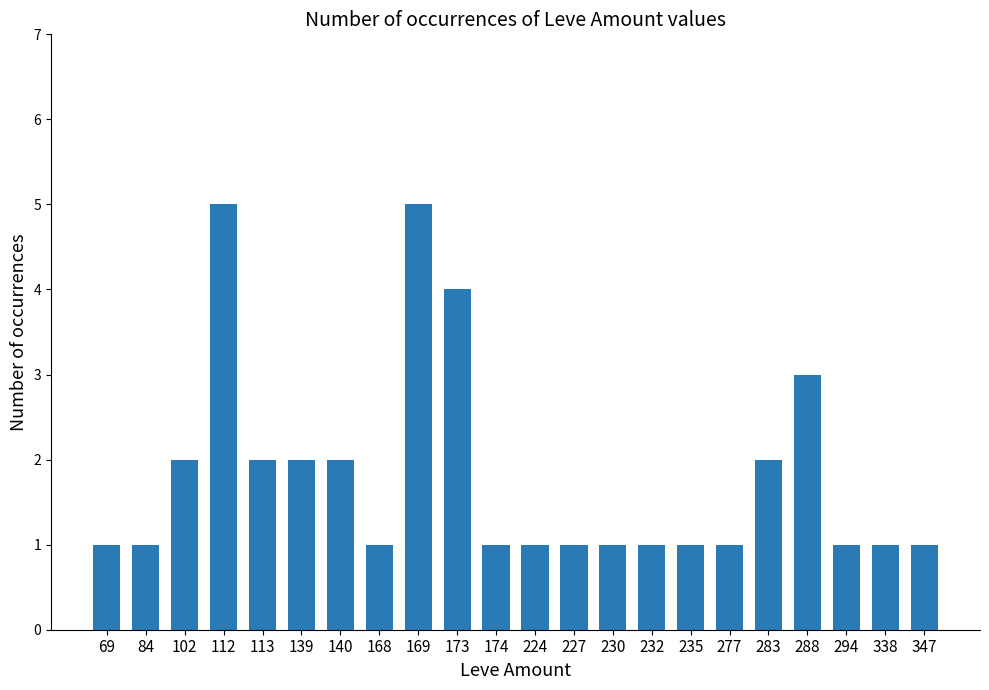

Approximately how many times larger is the value at 288 compared to 294?

3.0